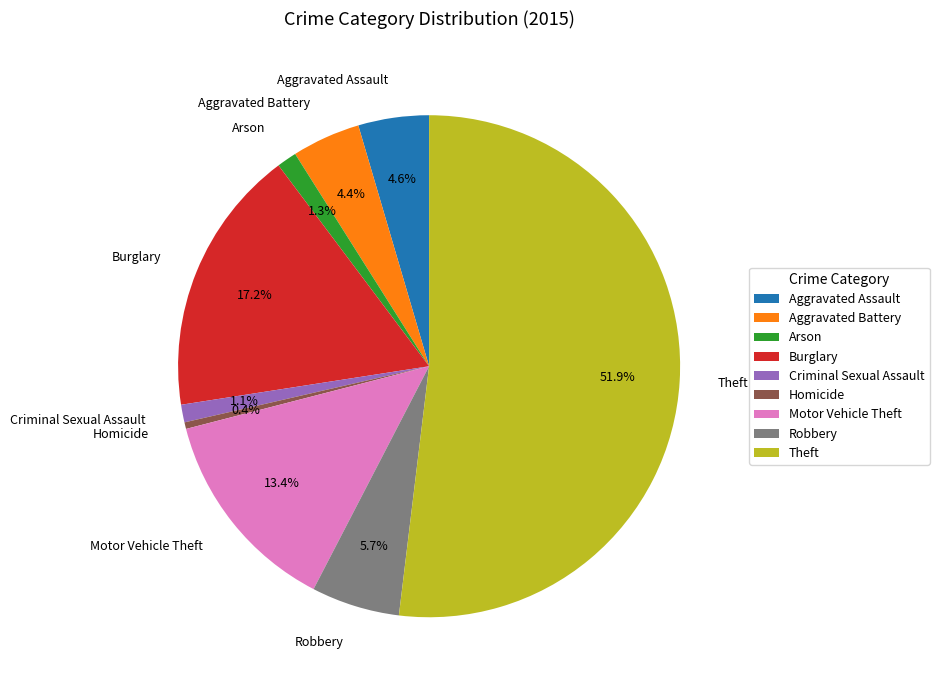

Count the number of slices in the pie.

9